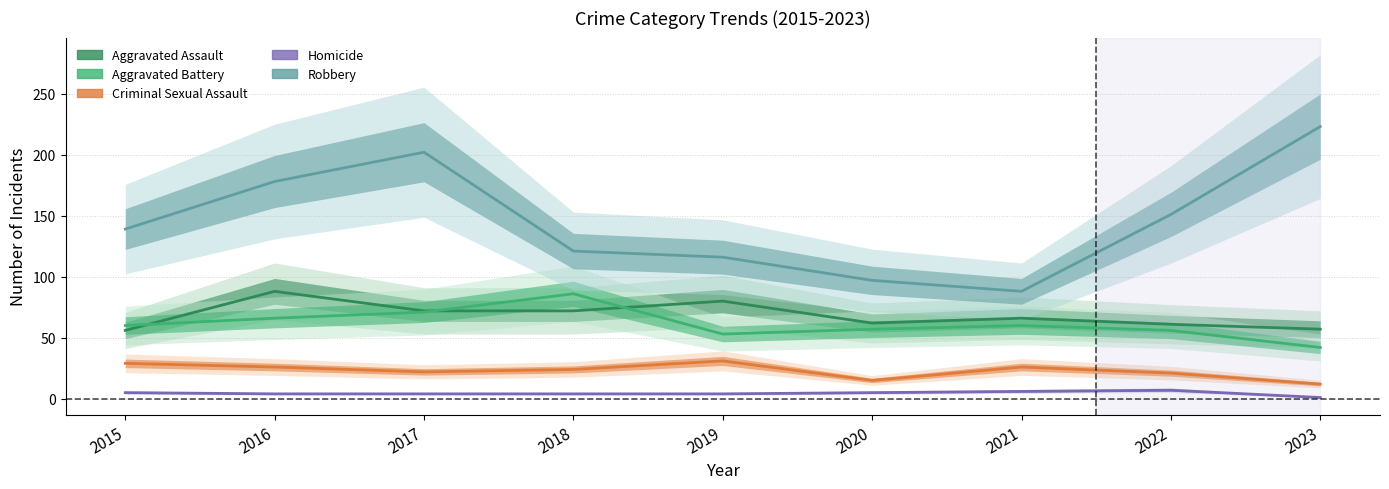

How many interior local peaks does the Robbery series have?

1